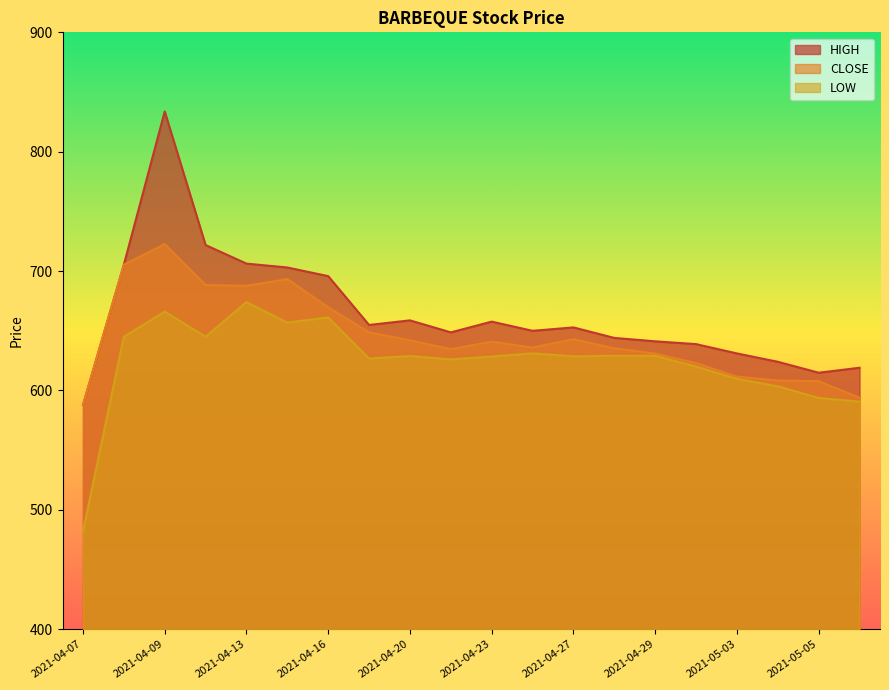

At which category is the sum across all series the highest?

2021-04-09